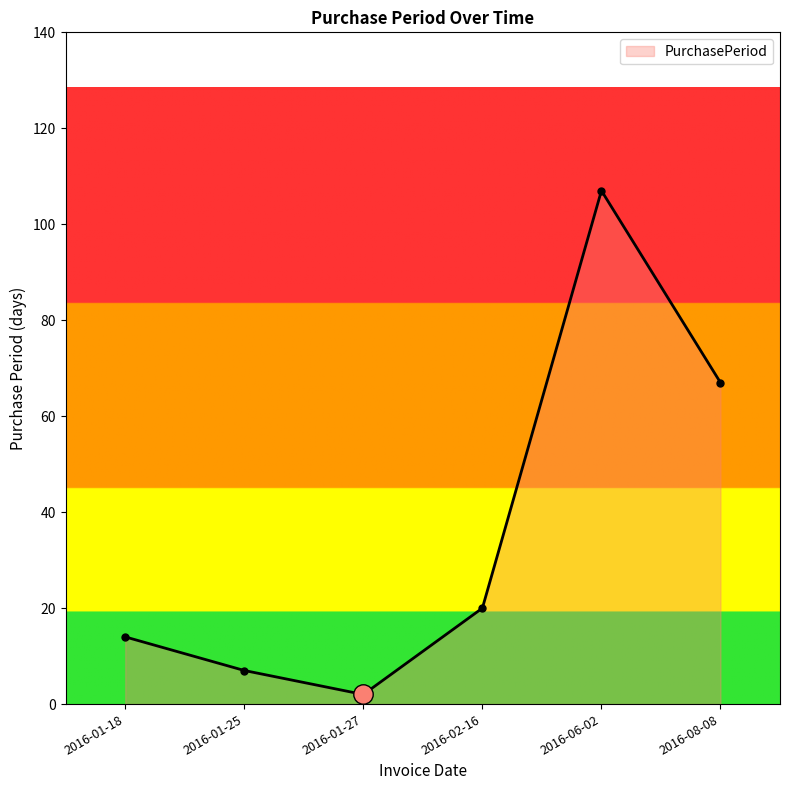

Read the value at 2016-02-16, to the nearest 5.

20